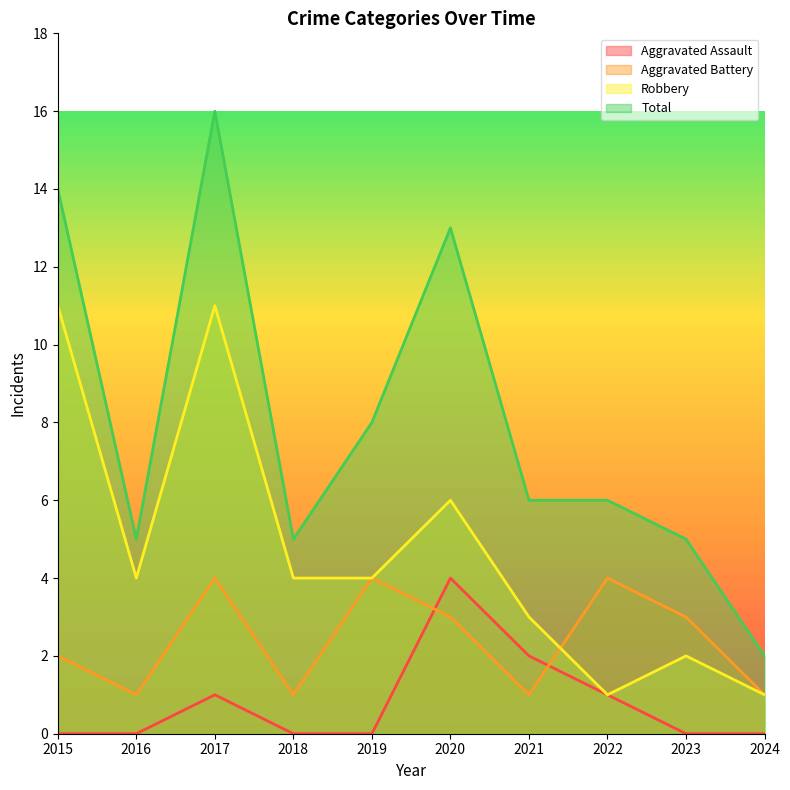

Does the chart display data point markers on the line(s)?

No